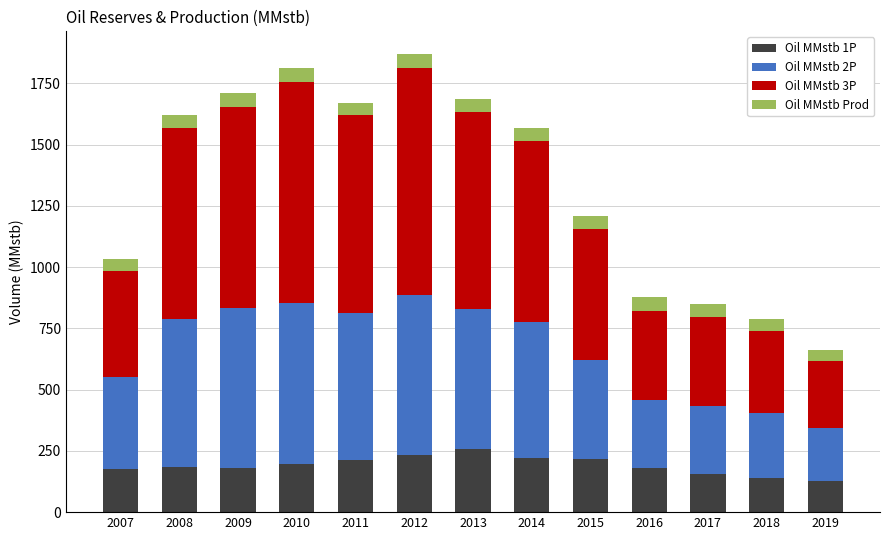

What is the lowest value of the Oil MMstb 1P series?

125.5